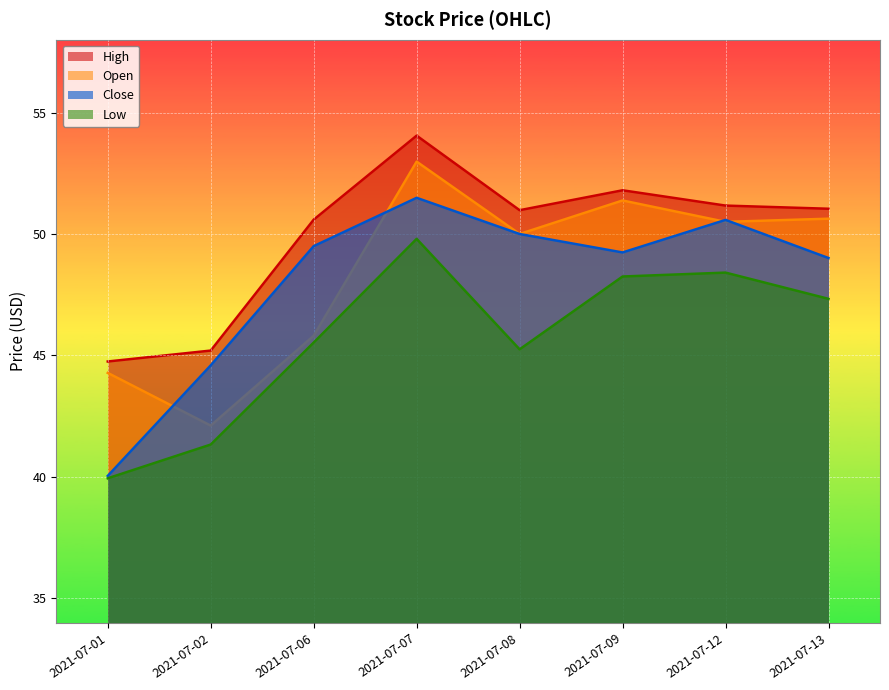

Reading left to right, what are all the values shown in this chart?

Open: 2021-07-01=44.3	2021-07-02=42.1	2021-07-06=45.8	2021-07-07=53.0	2021-07-08=50.0	2021-07-09=51.4	2021-07-12=50.5	2021-07-13=50.6
High: 2021-07-01=44.8	2021-07-02=45.2	2021-07-06=50.6	2021-07-07=54.0	2021-07-08=51.0	2021-07-09=51.8	2021-07-12=51.2	2021-07-13=51.0
Low: 2021-07-01=39.9	2021-07-02=41.3	2021-07-06=45.5	2021-07-07=49.8	2021-07-08=45.2	2021-07-09=48.2	2021-07-12=48.4	2021-07-13=47.3
Close: 2021-07-01=40.0	2021-07-02=44.6	2021-07-06=49.5	2021-07-07=51.5	2021-07-08=50.0	2021-07-09=49.2	2021-07-12=50.6	2021-07-13=49.0